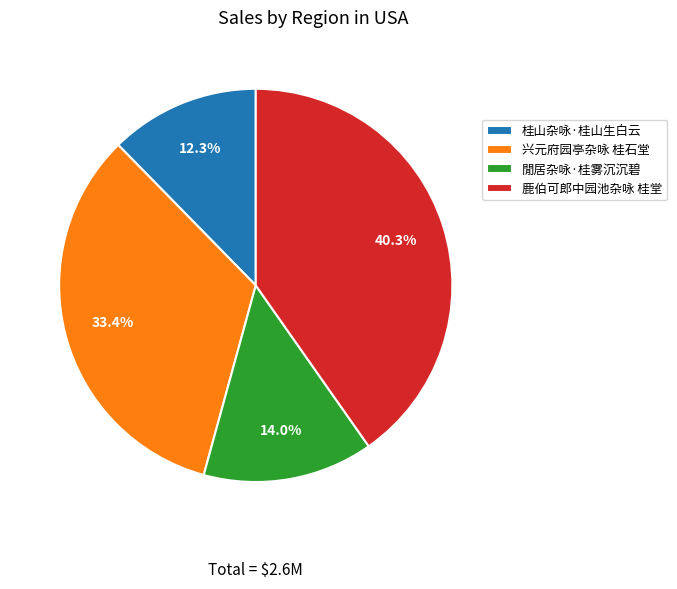

Rank the categories by value from lowest to highest.

桂山杂咏·桂山生白云, 閒居杂咏·桂雾沉沉碧, 兴元府园亭杂咏 桂石堂, 鹿伯可郎中园池杂咏 桂堂